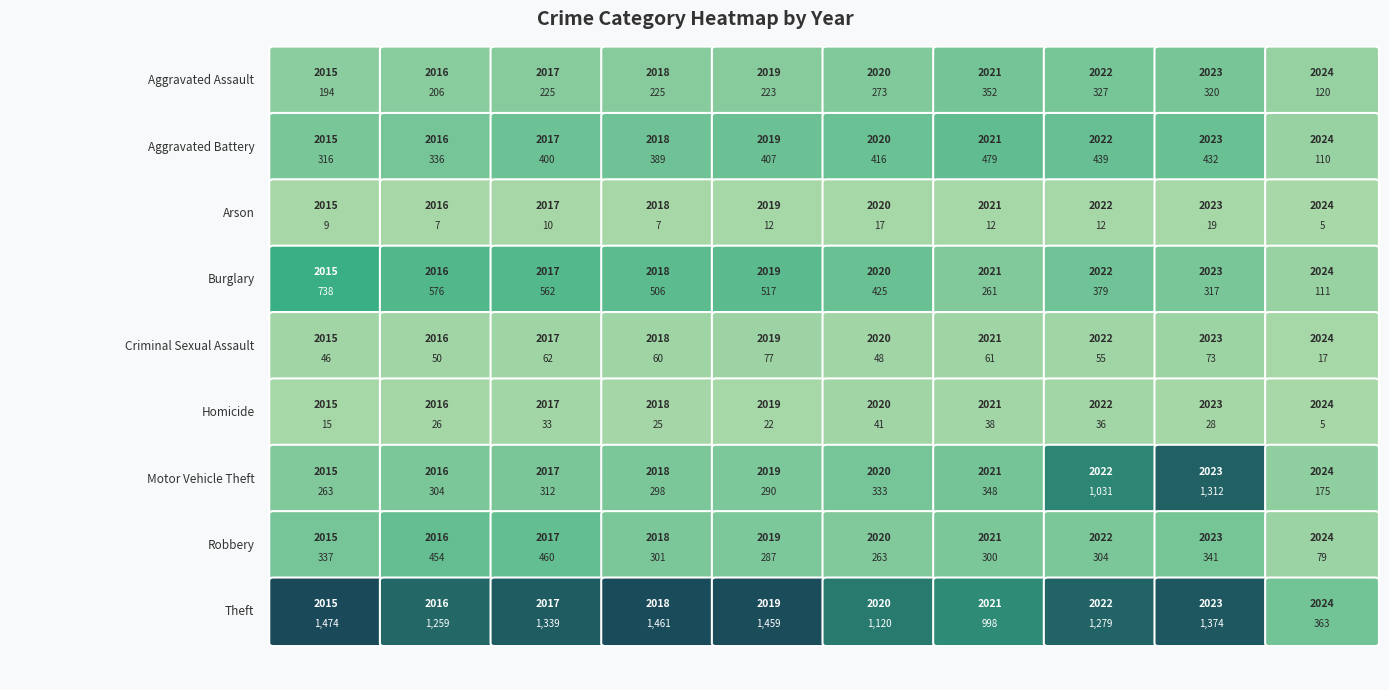

The value of Arson at 2015 is 9. True or false?

True